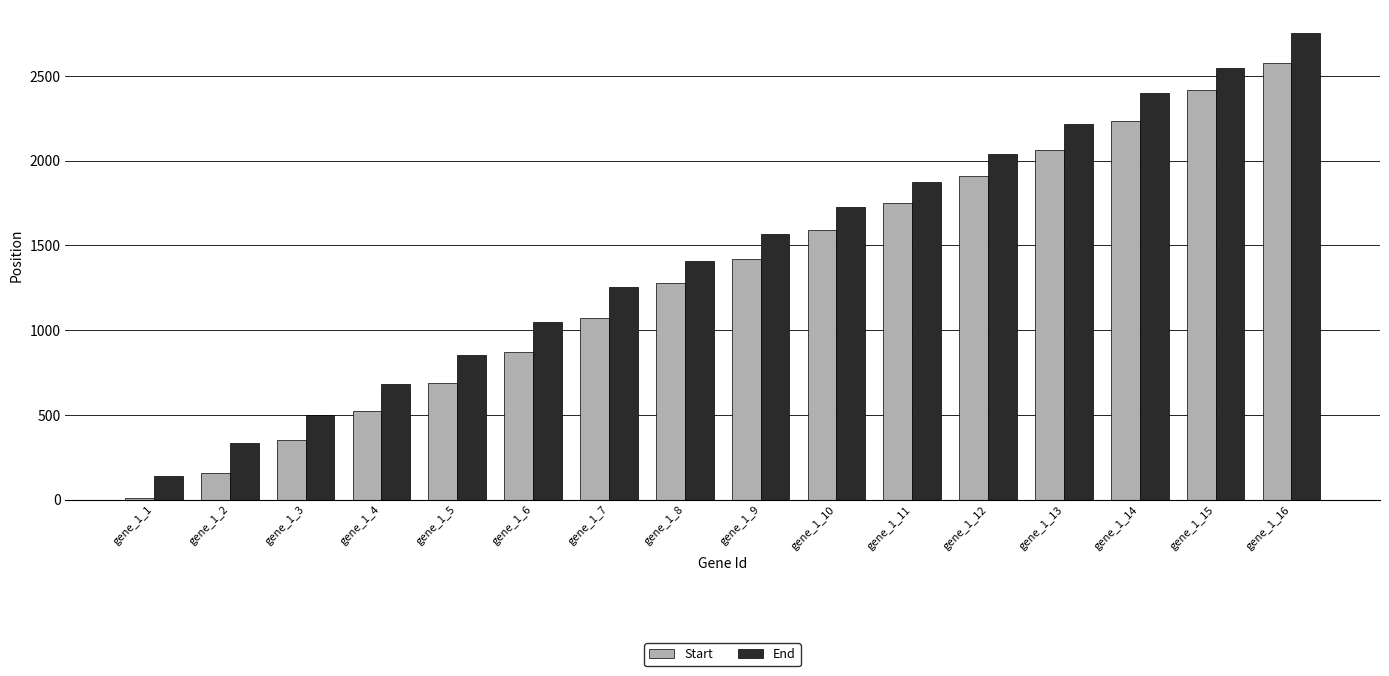

Read the Start value at gene_1_15, to the nearest 50.

2400